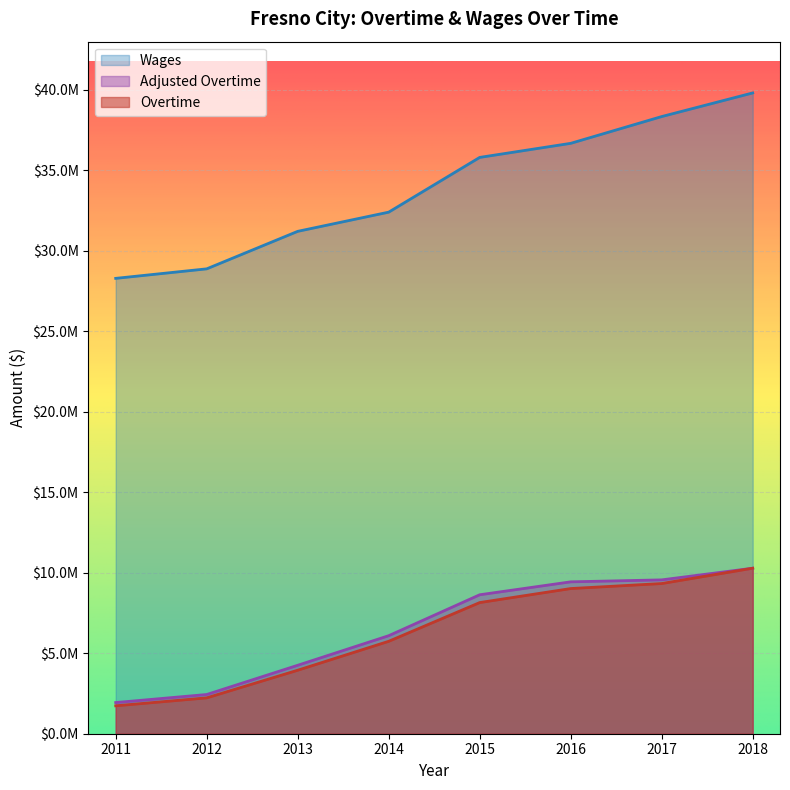

True or false: wages has a value of 38345329.0 at 2017.

True